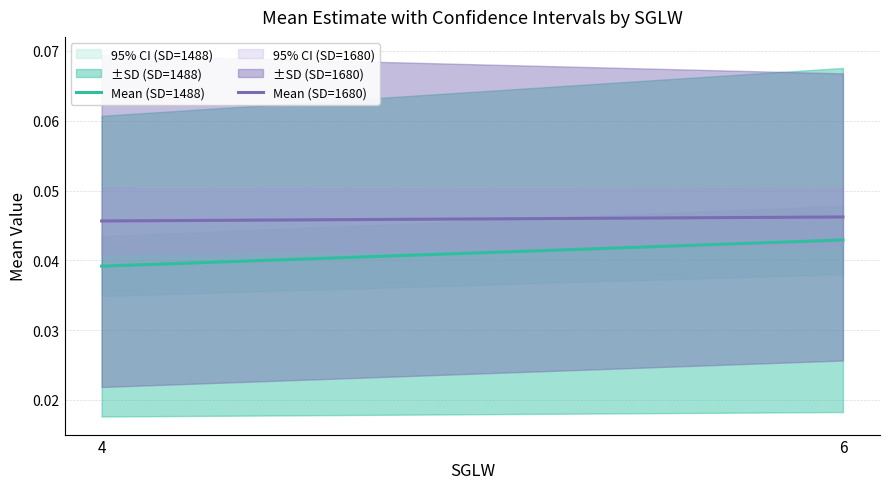

List the labels in order of Mean (SD=1680) value, smallest first.

4, 6